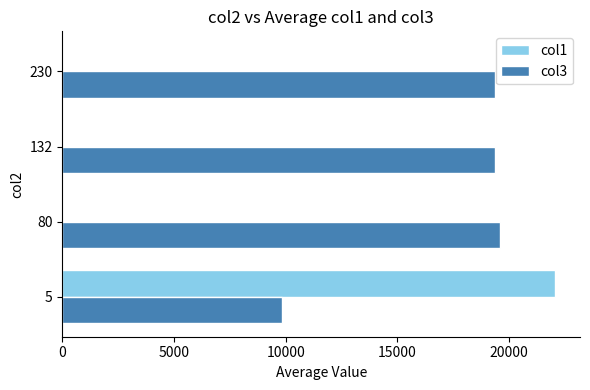

Which series has the widest spread of values?

col1